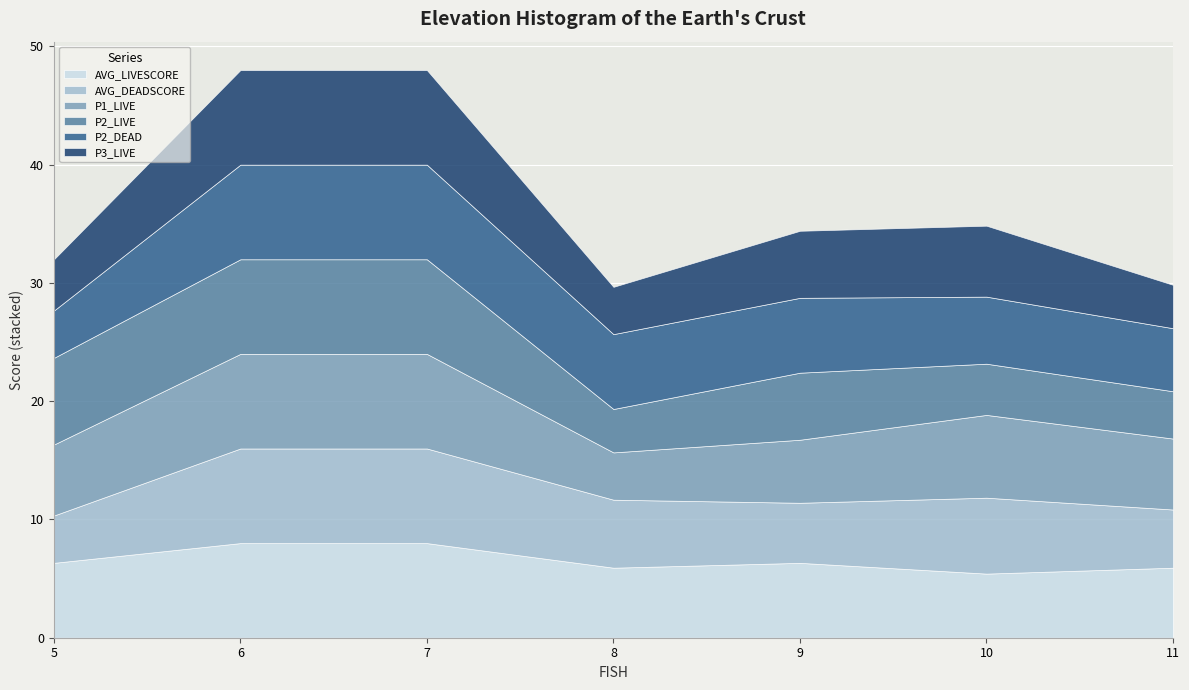

True or false: P2_DEAD and AVG_LIVESCORE cross at least once.

True